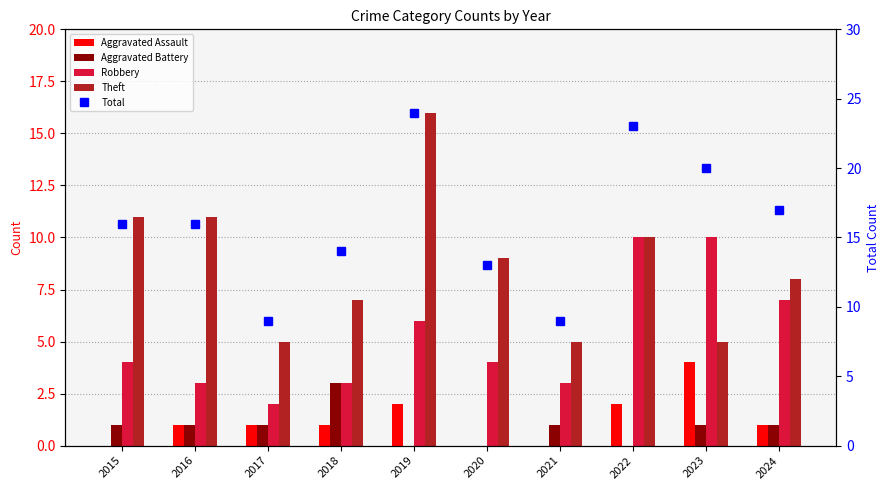

How many values in the Aggravated Battery series exceed 1?

1